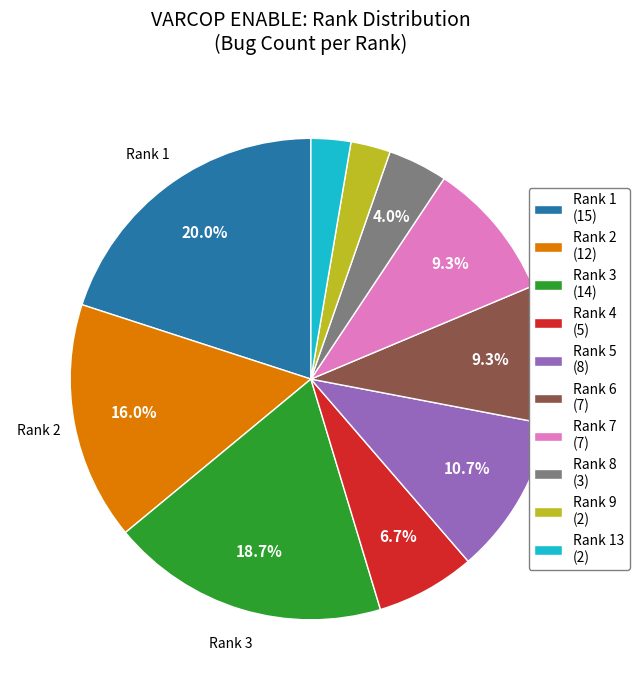

To the nearest percent, what is the average slice percentage?

10%